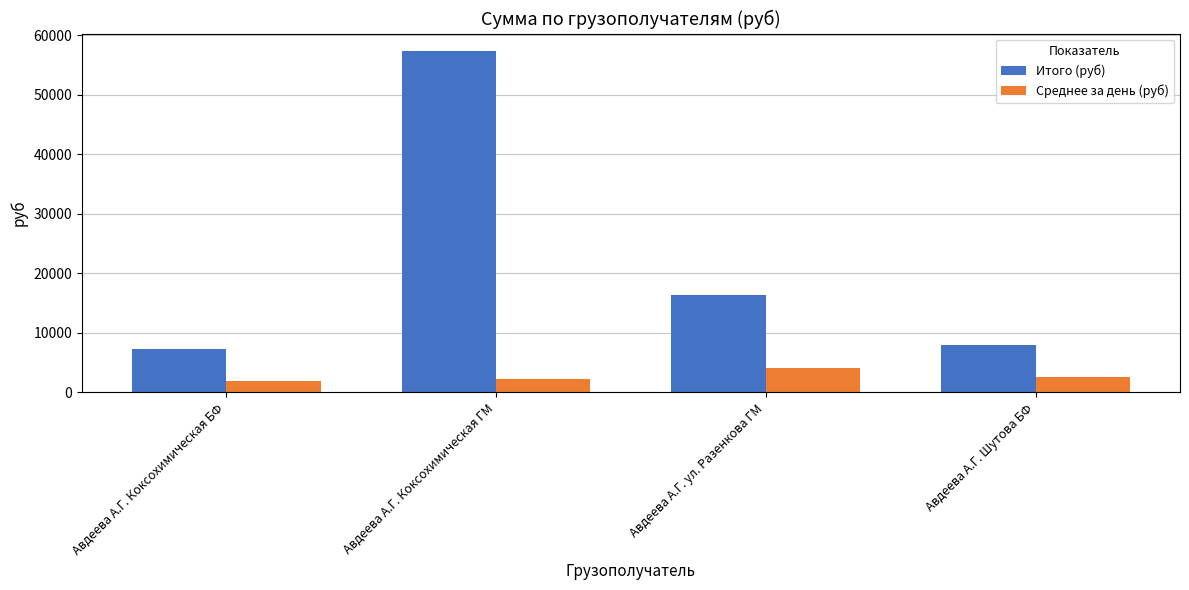

What is the label of the 1st bar from the left?

Авдеева А.Г. Коксохимическая БФ